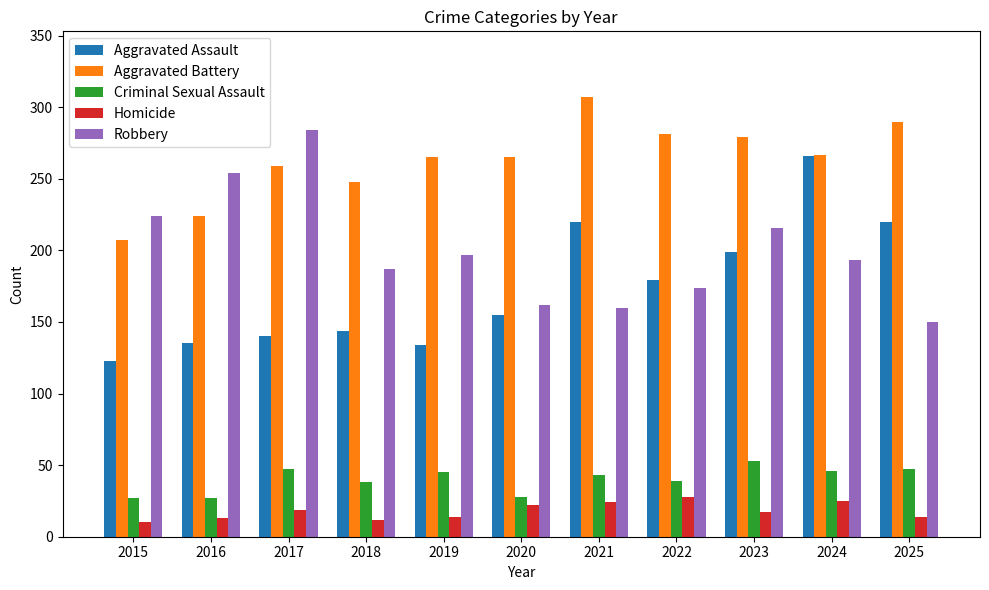

At how many categories does at least one series exceed 296?

1